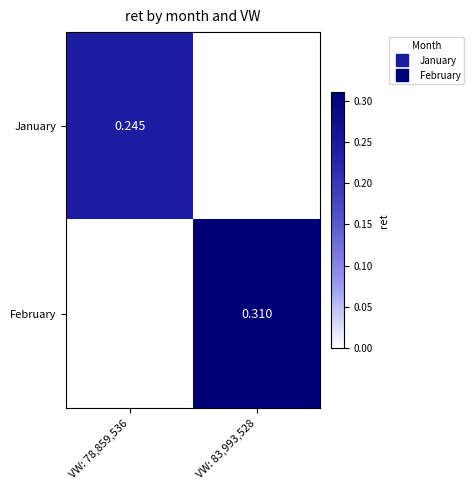

List the series in order of their peak value, lowest first.

January, February